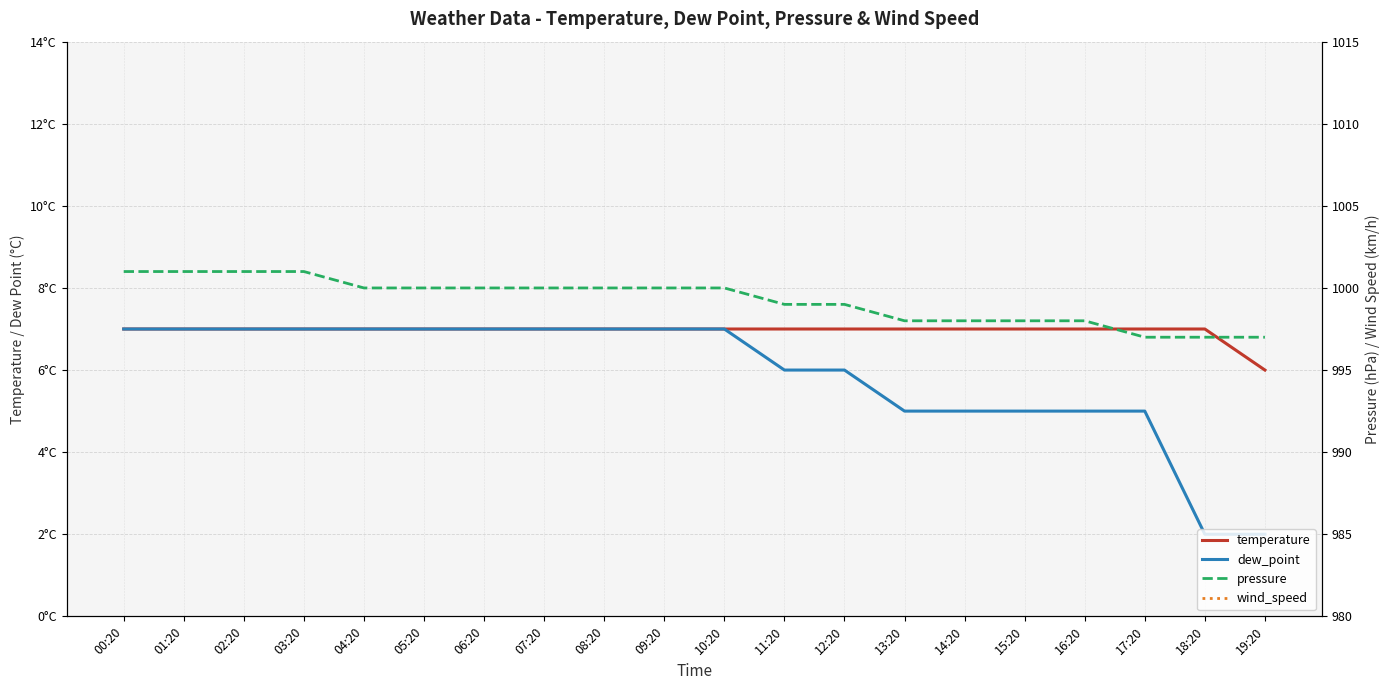

What is the label of the 14th point from the right?

06:20